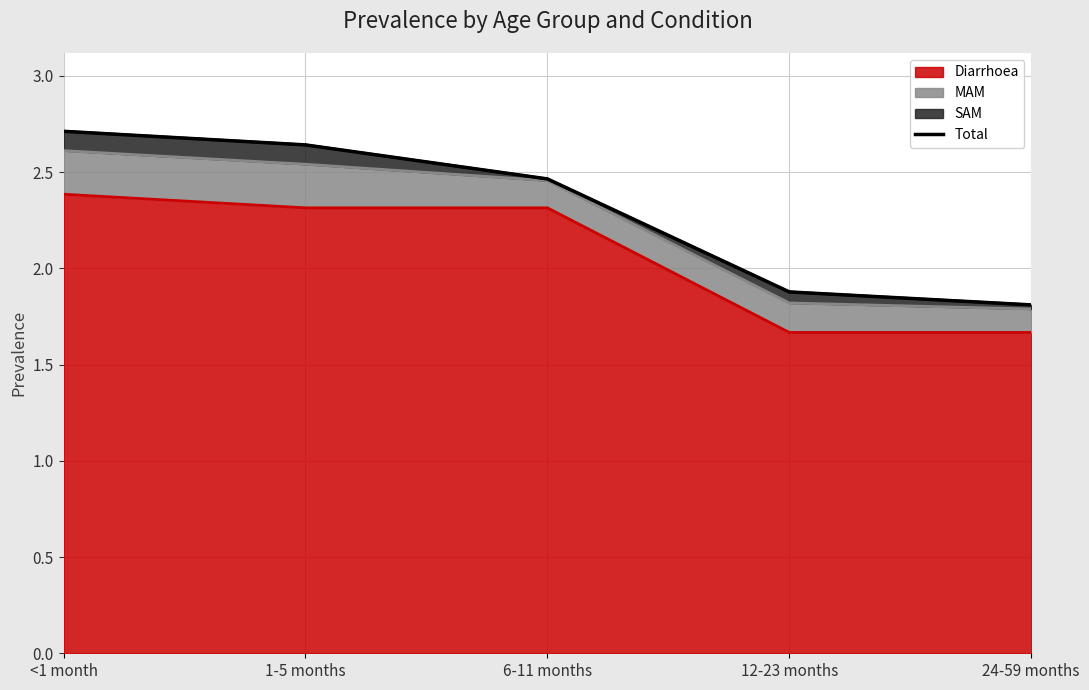

Where does the Diarrhoea series first go above 2?

<1 month